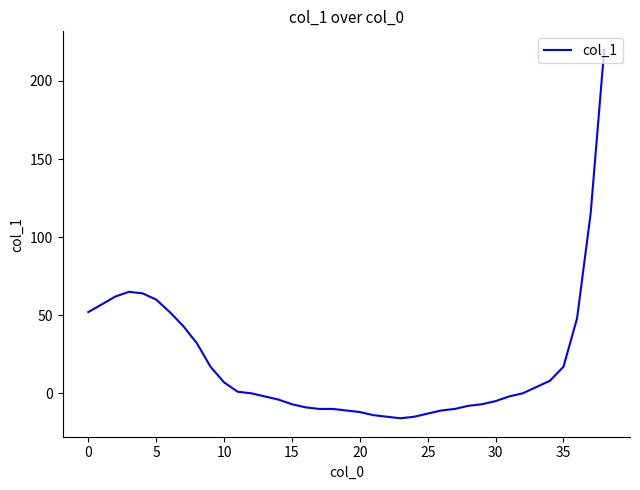

What is the smallest value displayed?

-16